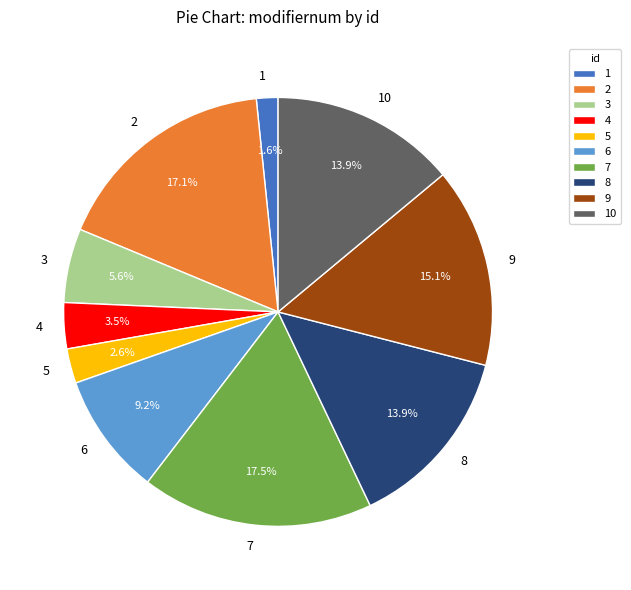

Which category has the smallest portion of the pie?

1